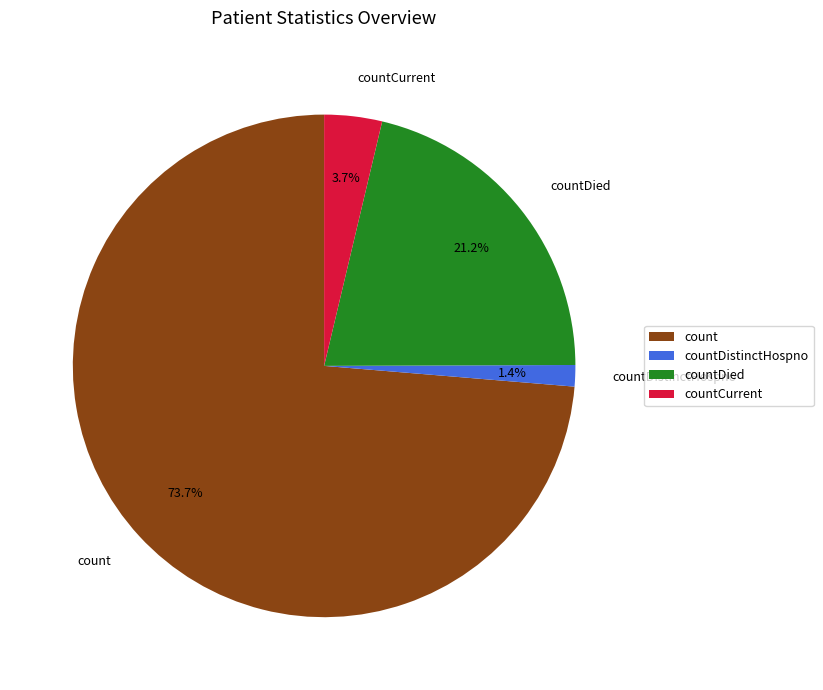

How many segments does this pie chart have?

4